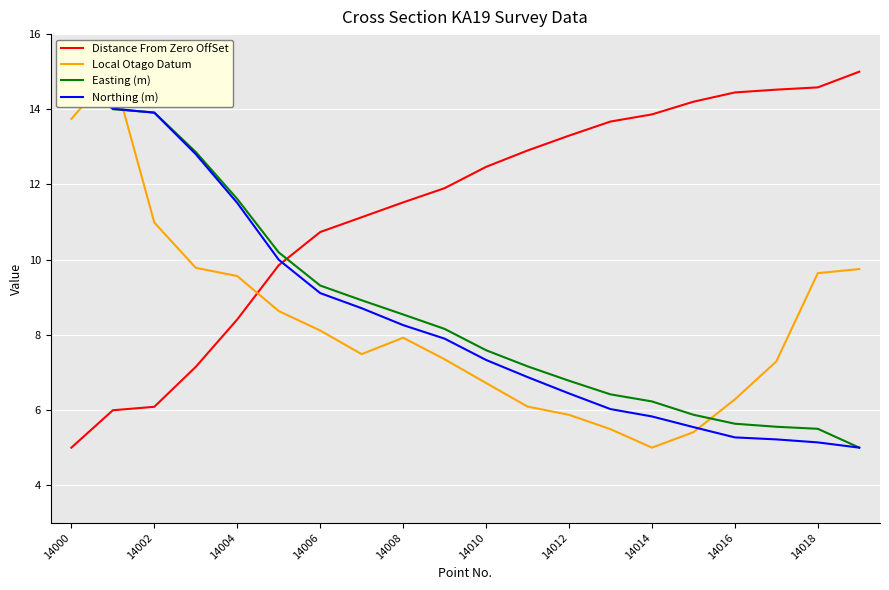

What is the smallest value displayed?

5.0